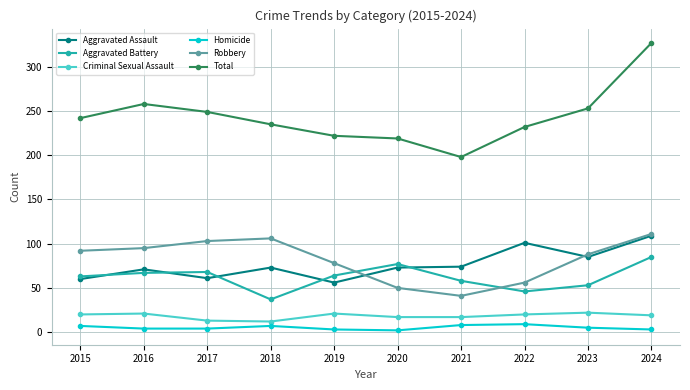

Rank the series at 2016 from highest to lowest value.

Total, Robbery, Aggravated Assault, Aggravated Battery, Criminal Sexual Assault, Homicide